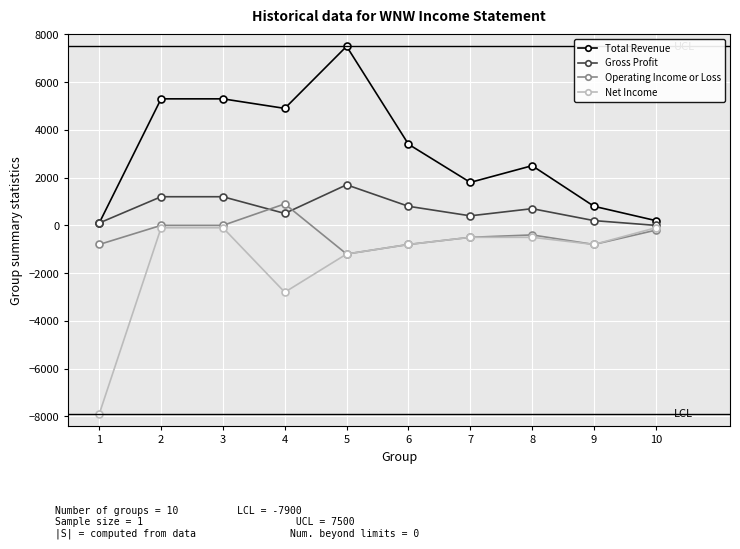

List the series in order of their peak value, lowest first.

Net Income, Operating Income or Loss, Gross Profit, Total Revenue